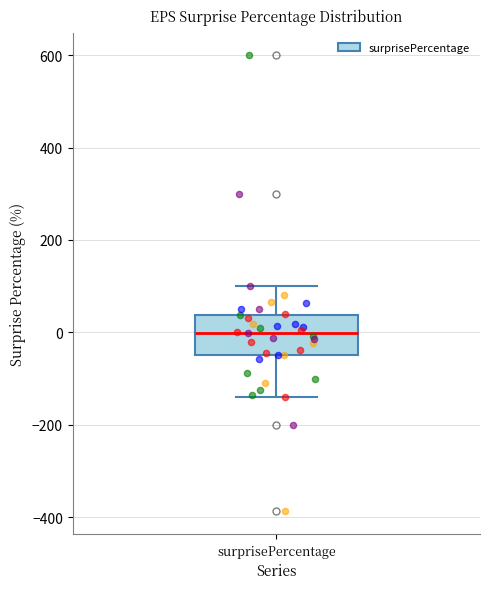

Transcribe this box plot: give where the median line is, the range the box spans, and where the two whiskers end, as read against the y-axis. The values are not printed on the chart, so give them approximately, as read against the axis.

median 0, box -40 to 40, whiskers -140 to 100